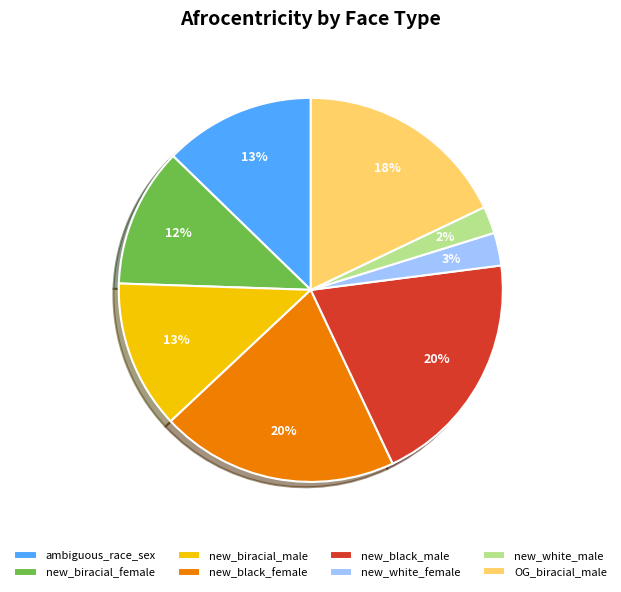

Does any single category account for the majority?

No